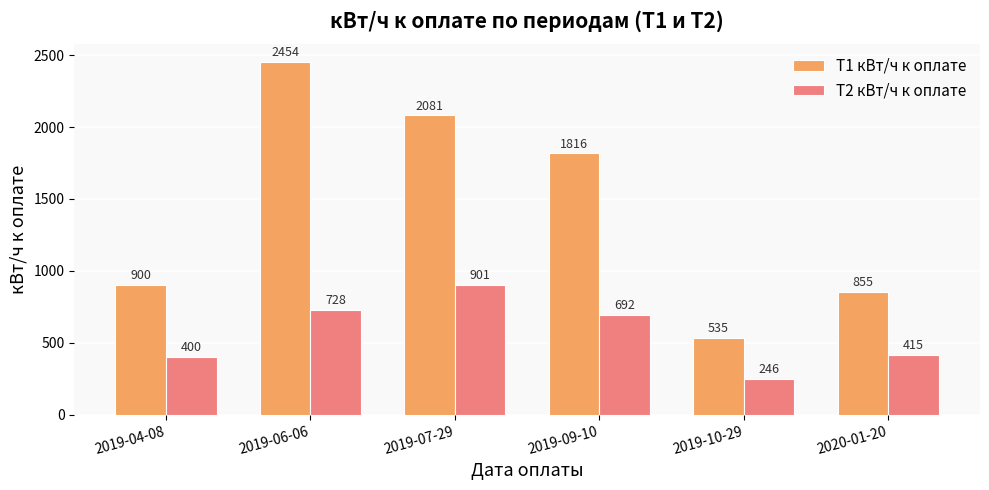

What is the value of the Т2 кВт/ч к оплате bar at the 6th from the left?

415